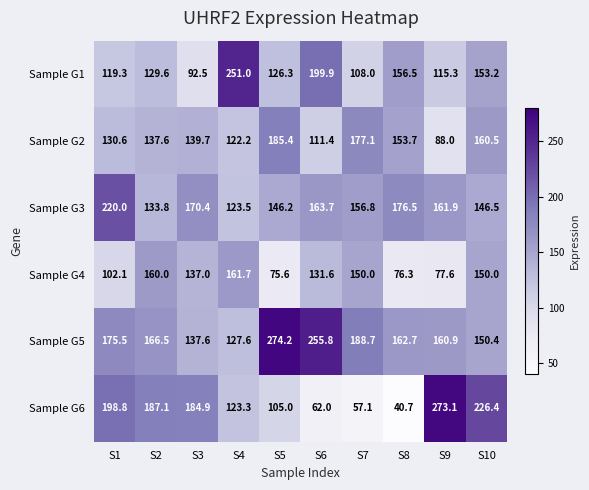

What is the average value of the Sample G3 series?

159.9